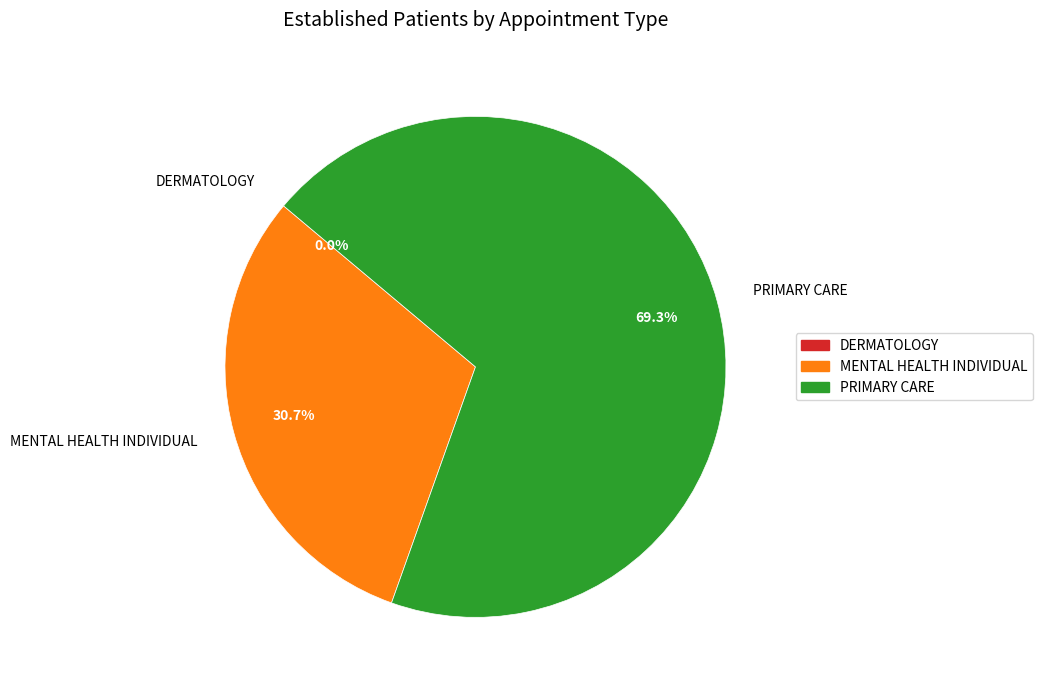

To the nearest percent, what percentage of the pie is PRIMARY CARE?

69%